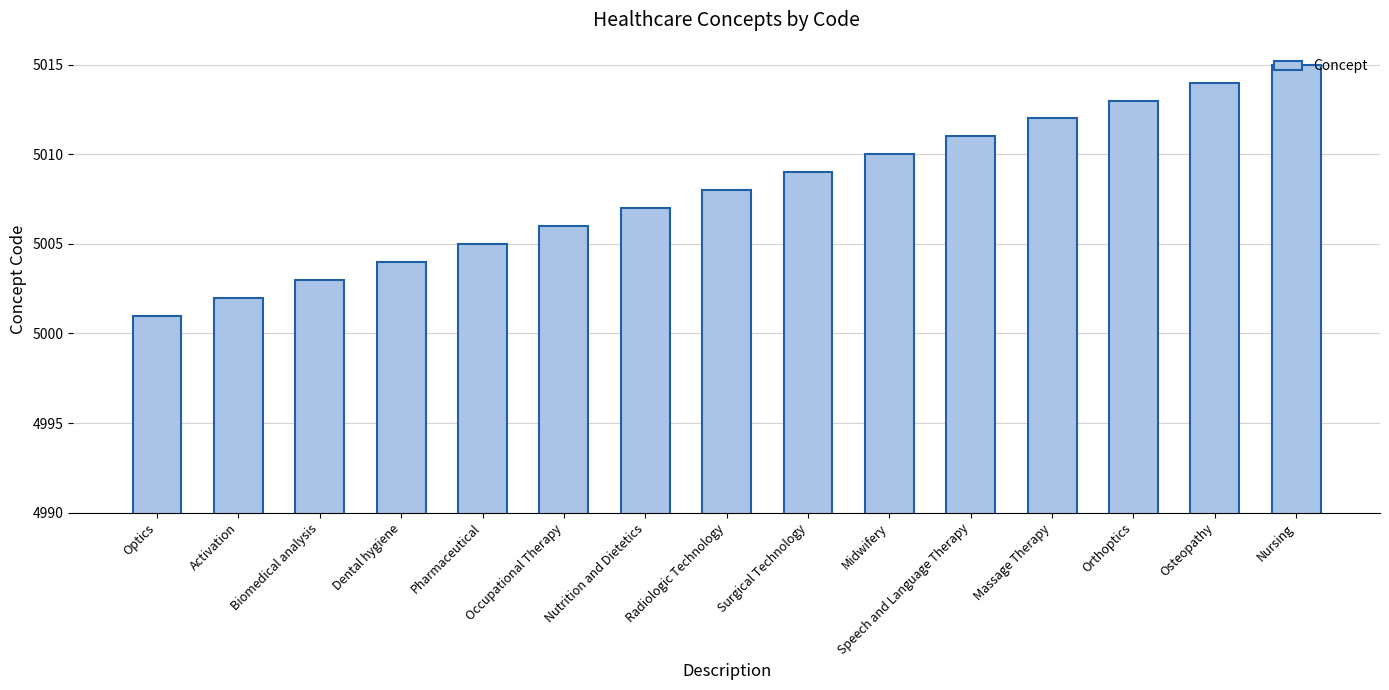

Reading left to right, list all the values displayed in this chart.

5001	5002	5003	5004	5005	5006	5007	5008	5009	5010	5011	5012	5013	5014	5015